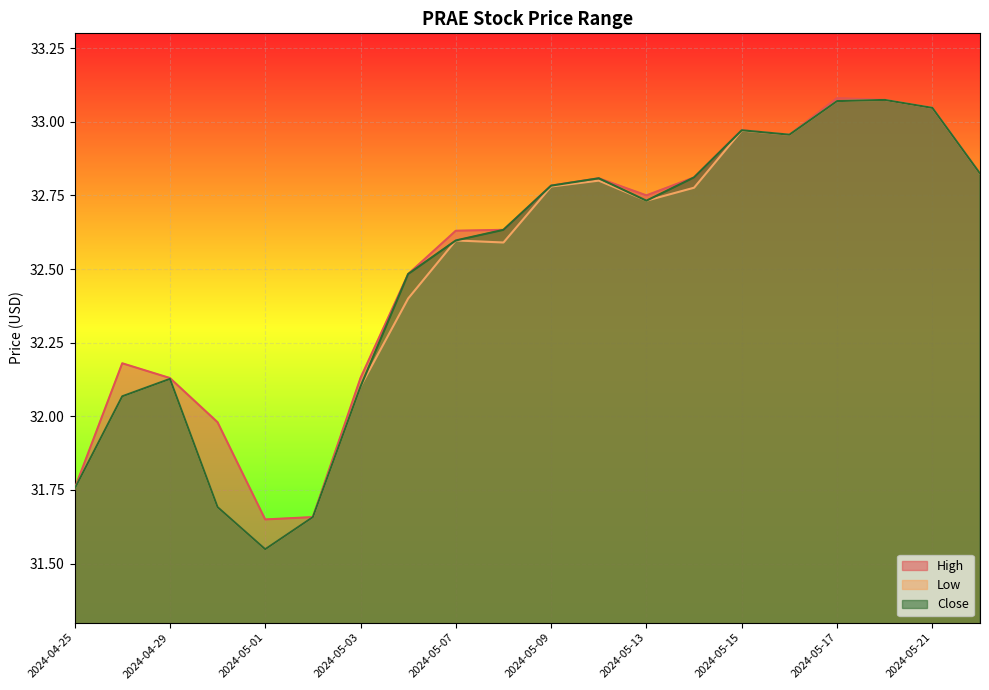

Reading right to left, list all the values displayed in this chart.

High: 2024-05-22=32.8	2024-05-21=33.0	2024-05-20=33.1	2024-05-17=33.1	2024-05-16=33.0	2024-05-15=33.0	2024-05-14=32.8	2024-05-13=32.8	2024-05-10=32.8	2024-05-09=32.8	2024-05-08=32.6	2024-05-07=32.6	2024-05-06=32.5	2024-05-03=32.1	2024-05-02=31.7	2024-05-01=31.6	2024-04-30=32.0	2024-04-29=32.1	2024-04-26=32.2	2024-04-25=31.8
Low: 2024-05-22=32.8	2024-05-21=33.0	2024-05-20=33.1	2024-05-17=33.1	2024-05-16=33.0	2024-05-15=33.0	2024-05-14=32.8	2024-05-13=32.7	2024-05-10=32.8	2024-05-09=32.8	2024-05-08=32.6	2024-05-07=32.6	2024-05-06=32.4	2024-05-03=32.1	2024-05-02=31.7	2024-05-01=31.5	2024-04-30=31.7	2024-04-29=32.1	2024-04-26=32.1	2024-04-25=31.8
Close: 2024-05-22=32.8	2024-05-21=33.0	2024-05-20=33.1	2024-05-17=33.1	2024-05-16=33.0	2024-05-15=33.0	2024-05-14=32.8	2024-05-13=32.7	2024-05-10=32.8	2024-05-09=32.8	2024-05-08=32.6	2024-05-07=32.6	2024-05-06=32.5	2024-05-03=32.1	2024-05-02=31.7	2024-05-01=31.5	2024-04-30=31.7	2024-04-29=32.1	2024-04-26=32.1	2024-04-25=31.8